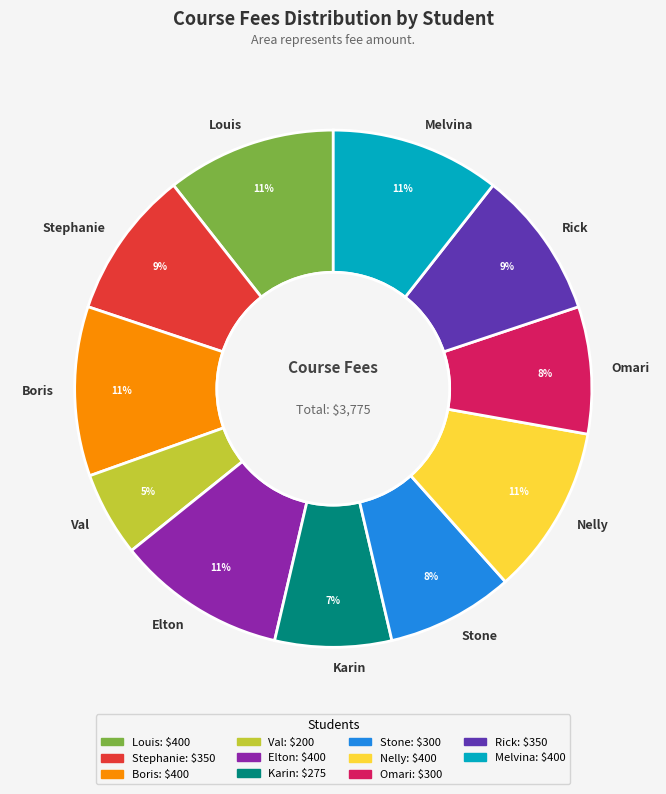

To the nearest percent, what is the average slice percentage?

9%